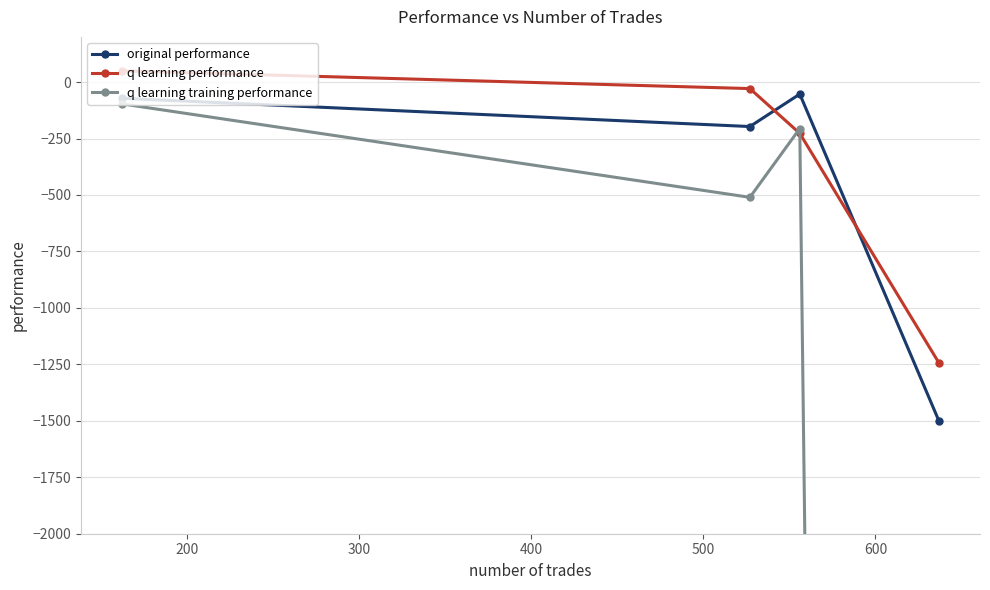

After their last crossing, which series has the higher values: q learning performance or original performance?

q learning performance